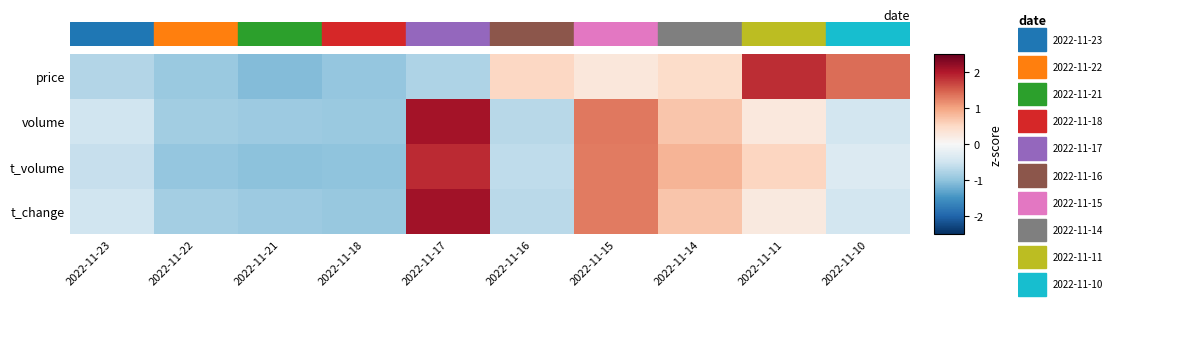

Which has a higher value, 2022-11-10 or 2022-11-18?

2022-11-10